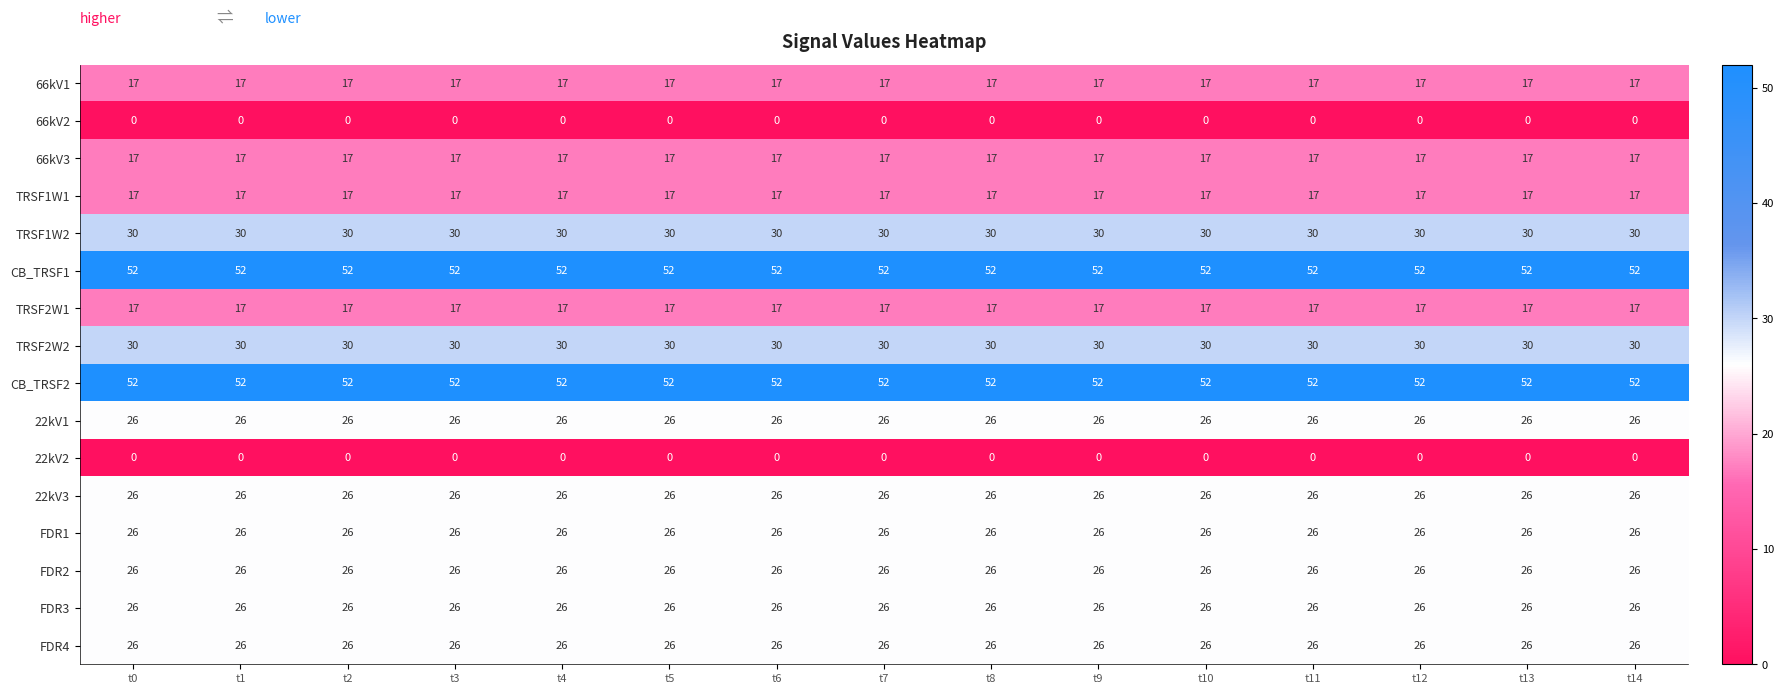

Read the FDR4 value at t6.

26